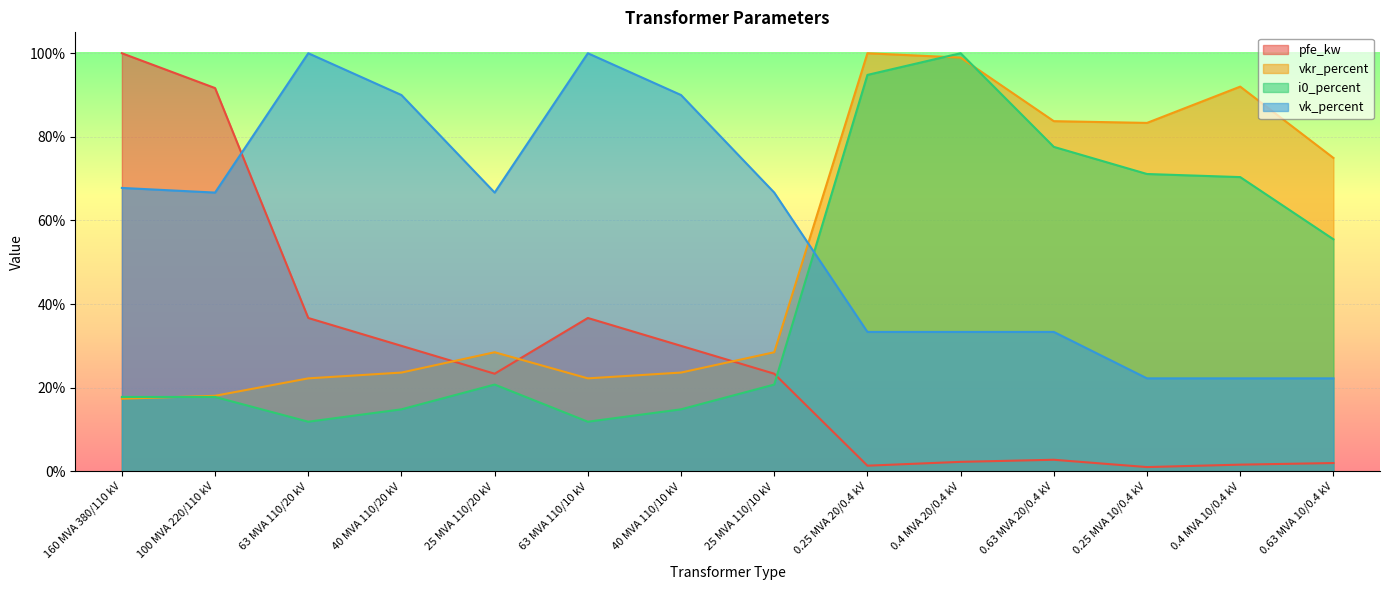

Reading right to left, list all the values displayed in this chart.

pfe_kw: 0.63 MVA 10/0.4 kV=0.0	0.4 MVA 10/0.4 kV=0.0	0.25 MVA 10/0.4 kV=0.0	0.63 MVA 20/0.4 kV=0.0	0.4 MVA 20/0.4 kV=0.0	0.25 MVA 20/0.4 kV=0.0	25 MVA 110/10 kV=0.2	40 MVA 110/10 kV=0.3	63 MVA 110/10 kV=0.4	25 MVA 110/20 kV=0.2	40 MVA 110/20 kV=0.3	63 MVA 110/20 kV=0.4	100 MVA 220/110 kV=0.9	160 MVA 380/110 kV=1.0
vkr_percent: 0.63 MVA 10/0.4 kV=0.7	0.4 MVA 10/0.4 kV=0.9	0.25 MVA 10/0.4 kV=0.8	0.63 MVA 20/0.4 kV=0.8	0.4 MVA 20/0.4 kV=1.0	0.25 MVA 20/0.4 kV=1.0	25 MVA 110/10 kV=0.3	40 MVA 110/10 kV=0.2	63 MVA 110/10 kV=0.2	25 MVA 110/20 kV=0.3	40 MVA 110/20 kV=0.2	63 MVA 110/20 kV=0.2	100 MVA 220/110 kV=0.2	160 MVA 380/110 kV=0.2
i0_percent: 0.63 MVA 10/0.4 kV=0.6	0.4 MVA 10/0.4 kV=0.7	0.25 MVA 10/0.4 kV=0.7	0.63 MVA 20/0.4 kV=0.8	0.4 MVA 20/0.4 kV=1.0	0.25 MVA 20/0.4 kV=0.9	25 MVA 110/10 kV=0.2	40 MVA 110/10 kV=0.1	63 MVA 110/10 kV=0.1	25 MVA 110/20 kV=0.2	40 MVA 110/20 kV=0.1	63 MVA 110/20 kV=0.1	100 MVA 220/110 kV=0.2	160 MVA 380/110 kV=0.2
vk_percent: 0.63 MVA 10/0.4 kV=0.2	0.4 MVA 10/0.4 kV=0.2	0.25 MVA 10/0.4 kV=0.2	0.63 MVA 20/0.4 kV=0.3	0.4 MVA 20/0.4 kV=0.3	0.25 MVA 20/0.4 kV=0.3	25 MVA 110/10 kV=0.7	40 MVA 110/10 kV=0.9	63 MVA 110/10 kV=1.0	25 MVA 110/20 kV=0.7	40 MVA 110/20 kV=0.9	63 MVA 110/20 kV=1.0	100 MVA 220/110 kV=0.7	160 MVA 380/110 kV=0.7